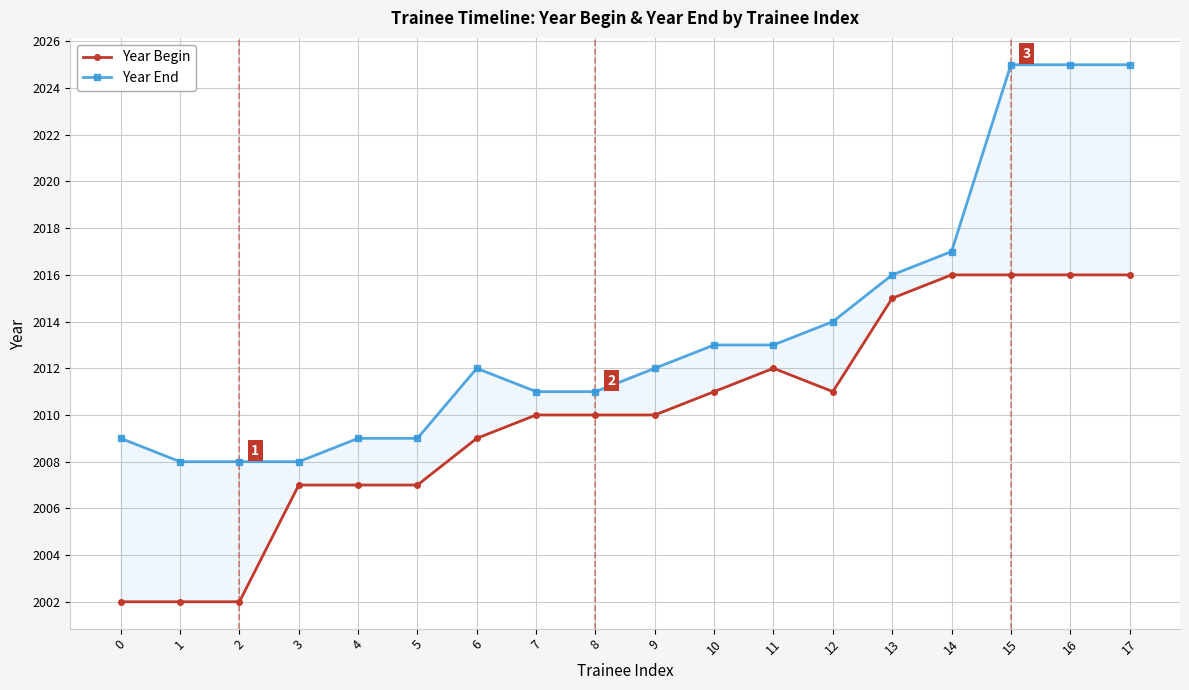

Rank the series by their maximum value, from lowest to highest.

Year Begin, Year End